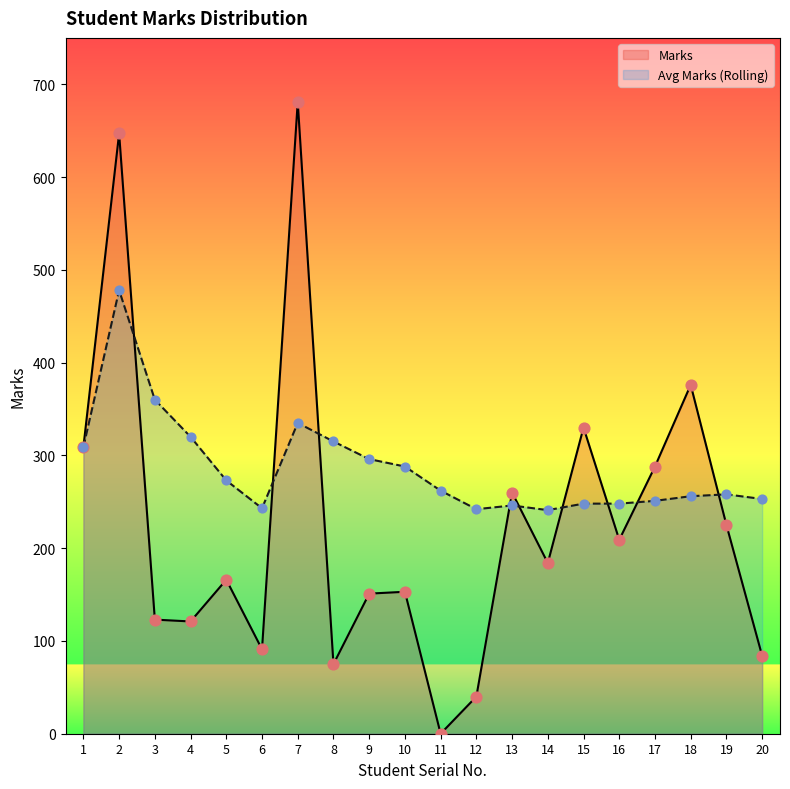

Which series has the largest total across all categories?

Avg Marks (Rolling)